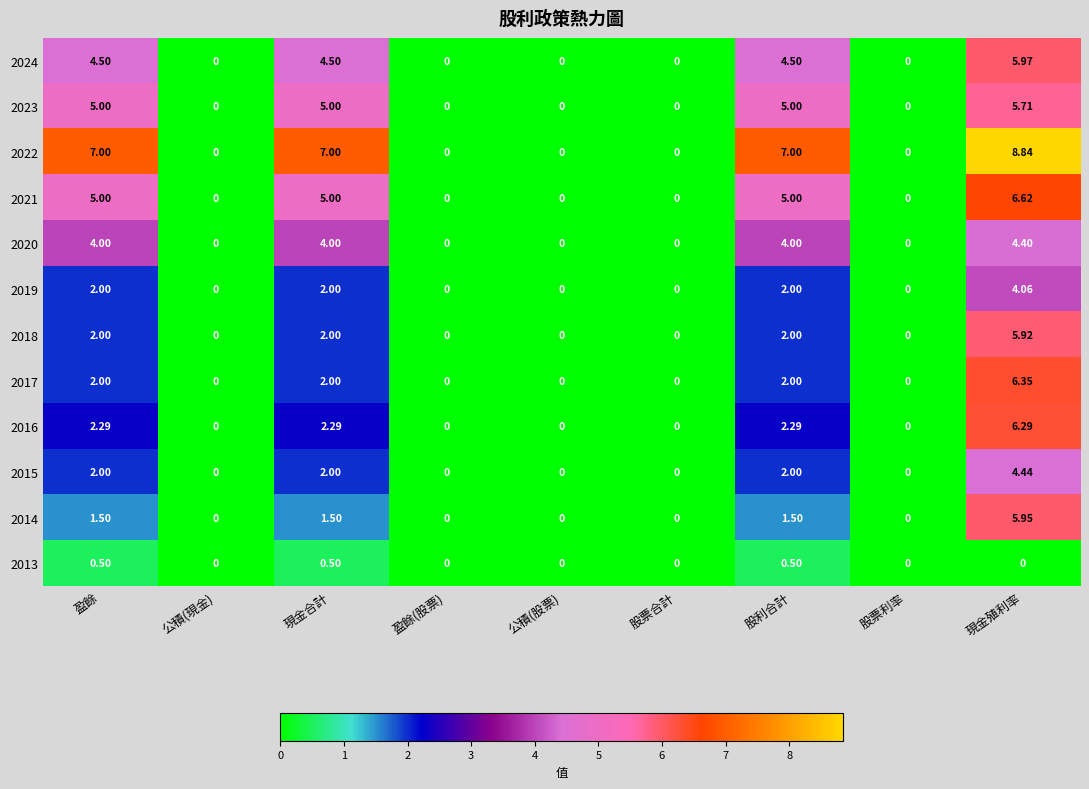

Is the value of 2018 at 盈餘 greater than the value of 2022 at 股利合計?

No